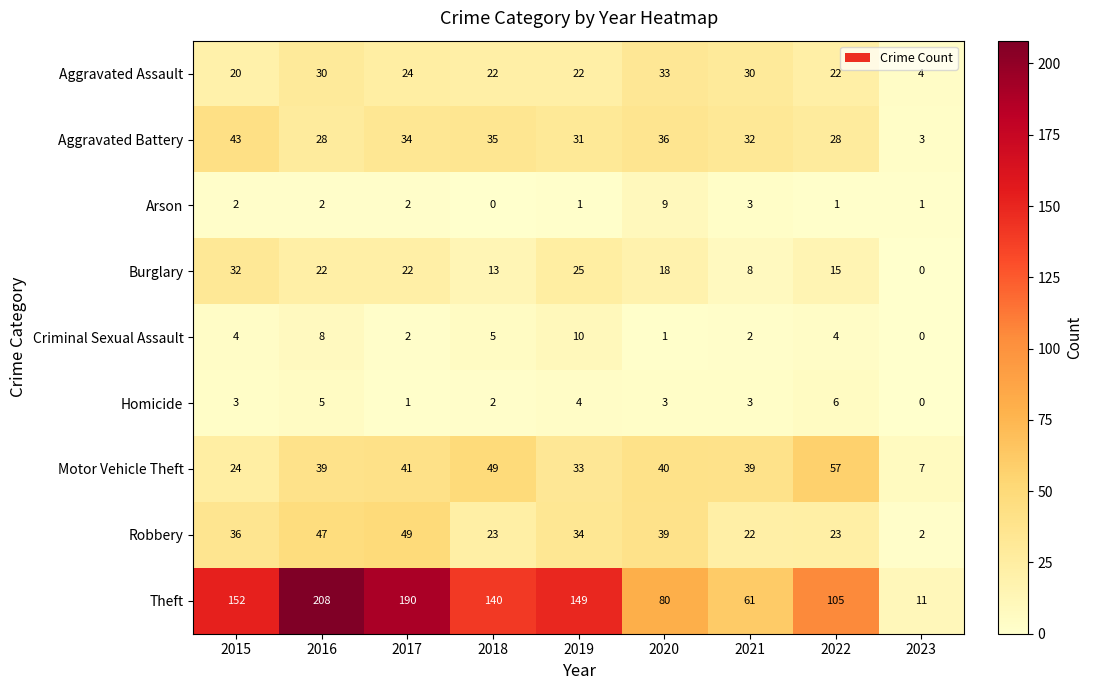

The Aggravated Assault series shows 47 at 2016. True or false?

False